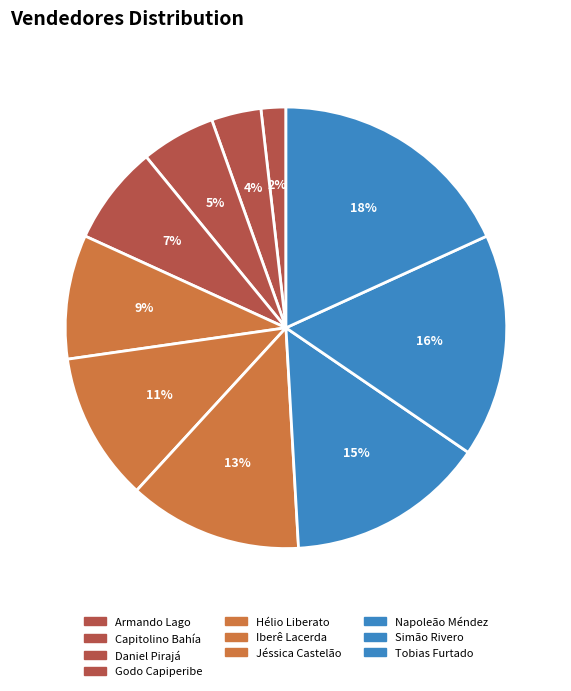

To the nearest percent, what portion does Godo Capiperibe represent?

7%